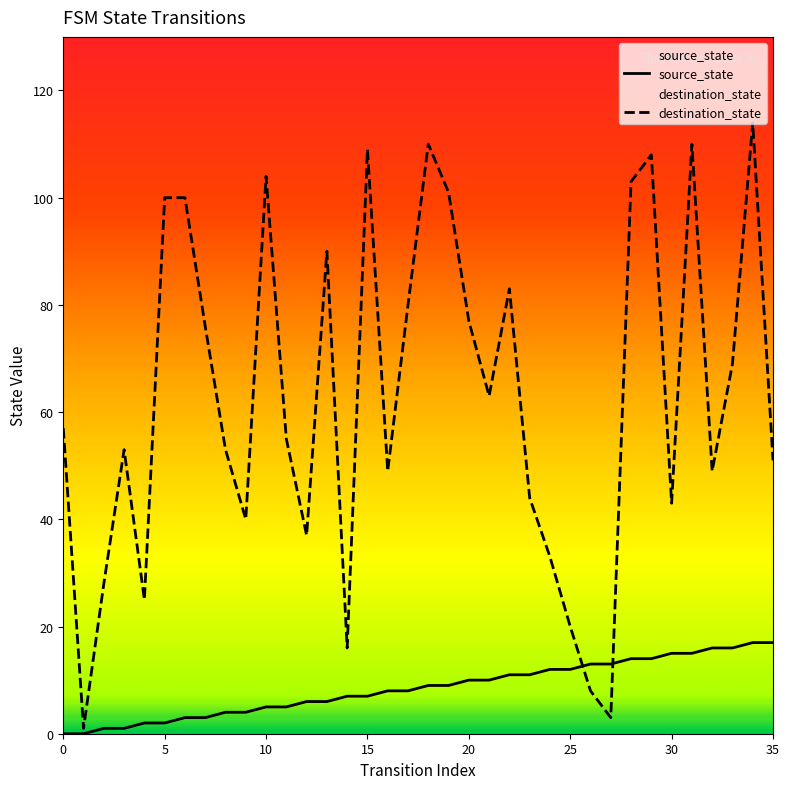

What is the minimum value for destination_state?

1